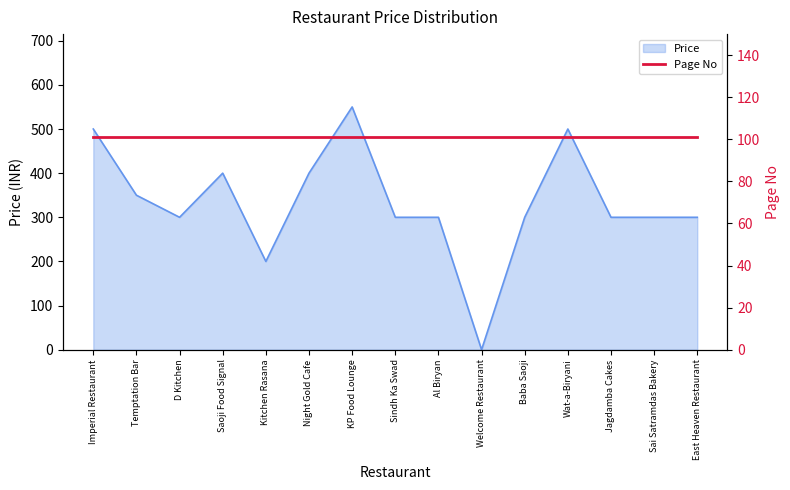

At which label is the value closest to 275?

D Kitchen